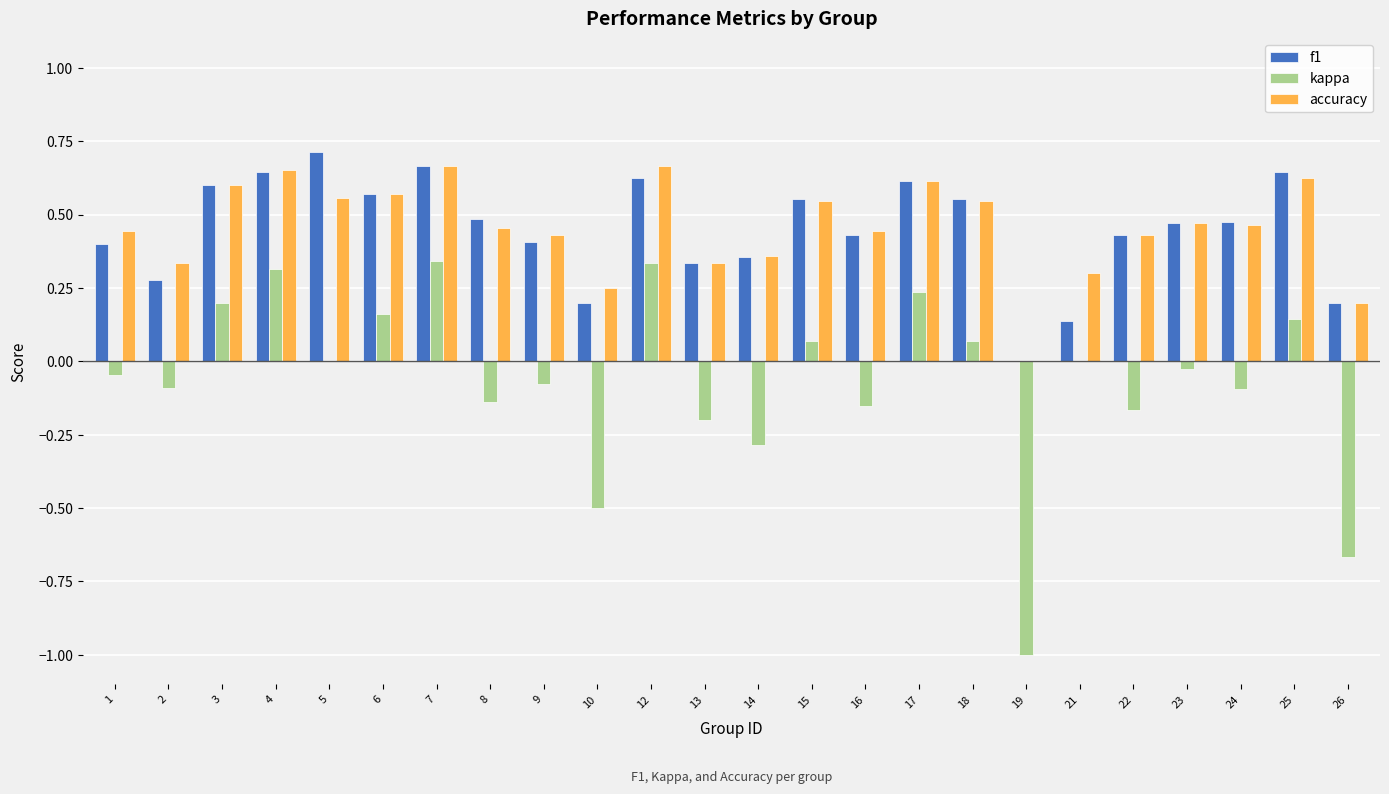

Is the value of kappa at 23 greater than the value of accuracy at 6?

No